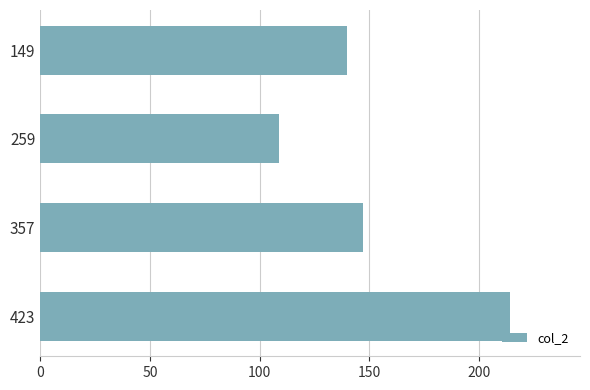

Are the bars horizontal?

Yes